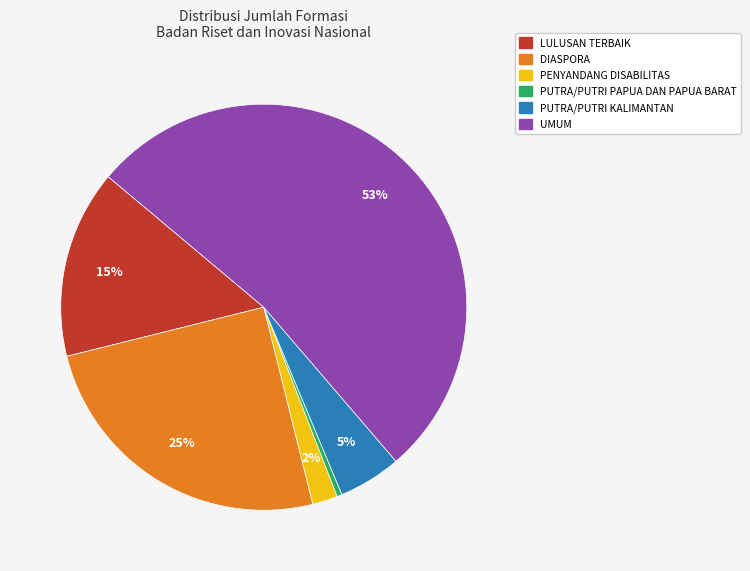

How many slices are in this pie chart?

6